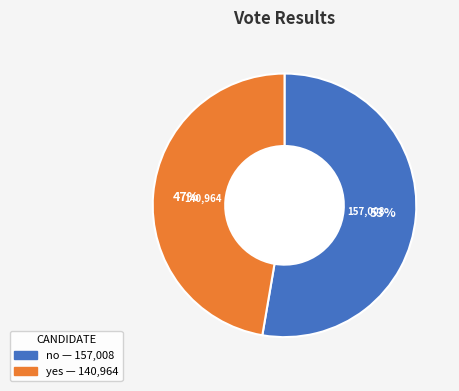

To the nearest percent, what percentage of the pie is yes?

47%